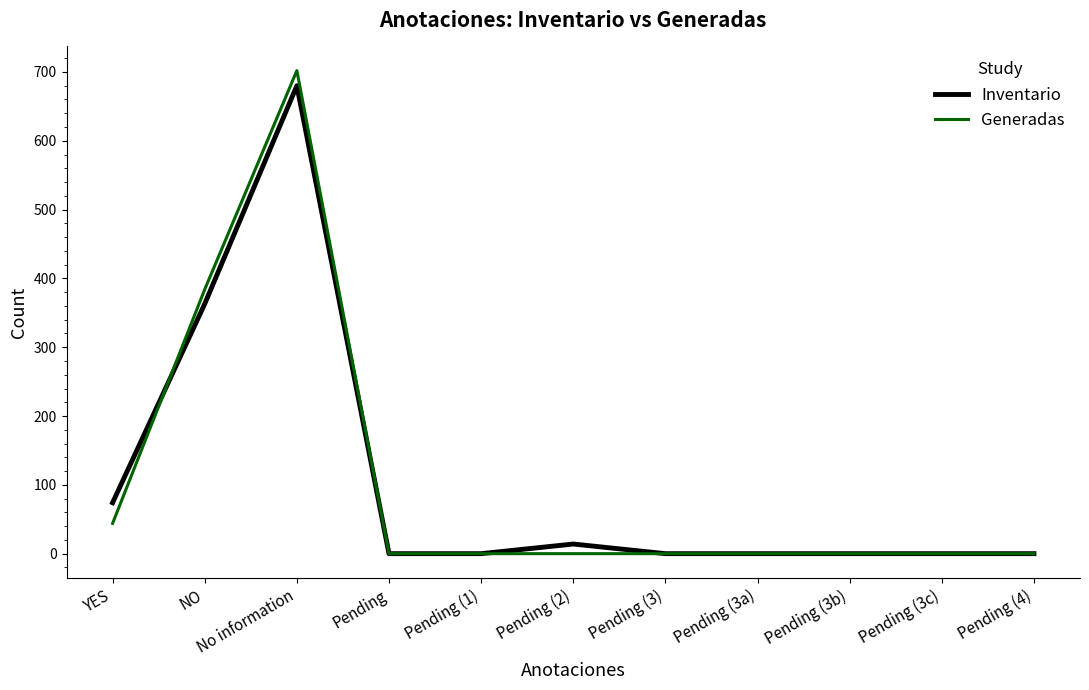

At which category is the sum across all series the highest?

No information